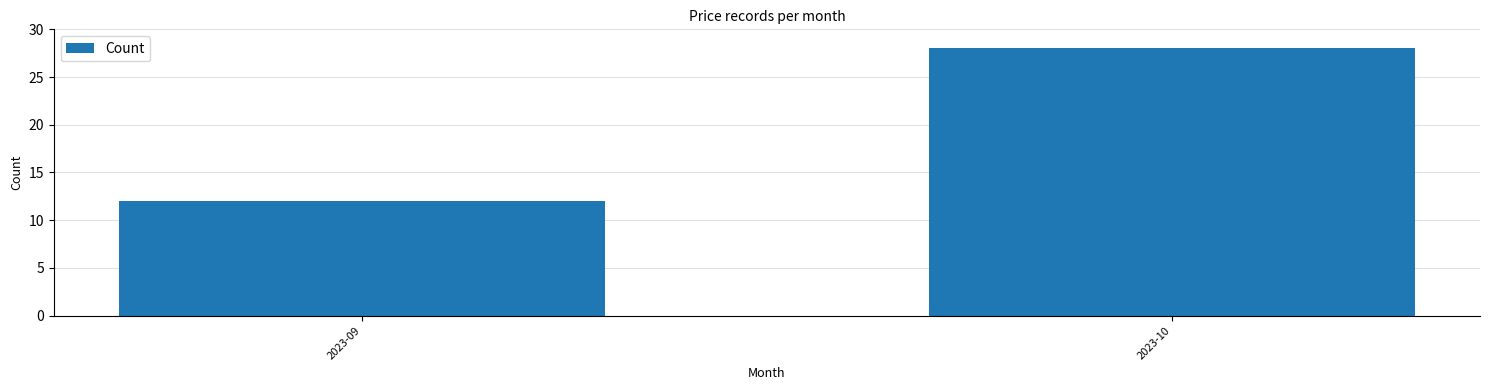

Reading right to left, list all the values displayed in this chart.

28	12